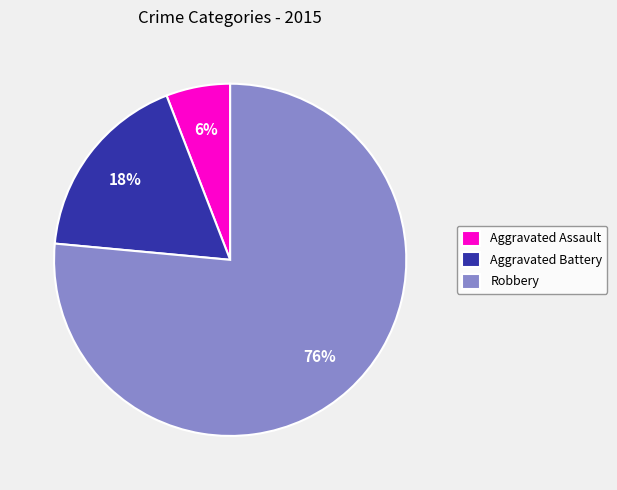

How many segments does this pie chart have?

3